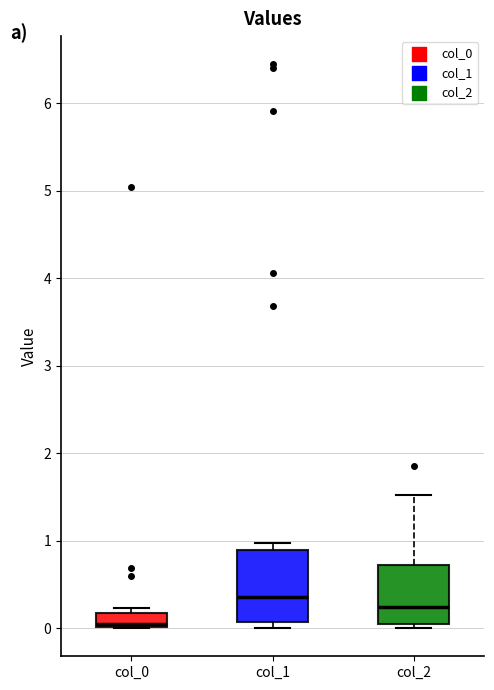

Reading left to right, transcribe this box plot: for each box, give where its median line is, the range the box spans, and where its two whiskers end, as read against the y-axis. The values are not printed on the chart, so give them approximately, as read against the axis.

col_0: median 0.0, box 0.0 to 0.2, whiskers 0.0 to 0.2 (just above the box's upper edge)
col_1: median 0.4, box 0.1 to 0.9, whiskers 0.0 to 1.0
col_2: median 0.2, box 0.0 to 0.7, whiskers 0.0 (just below the box's lower edge) to 1.5